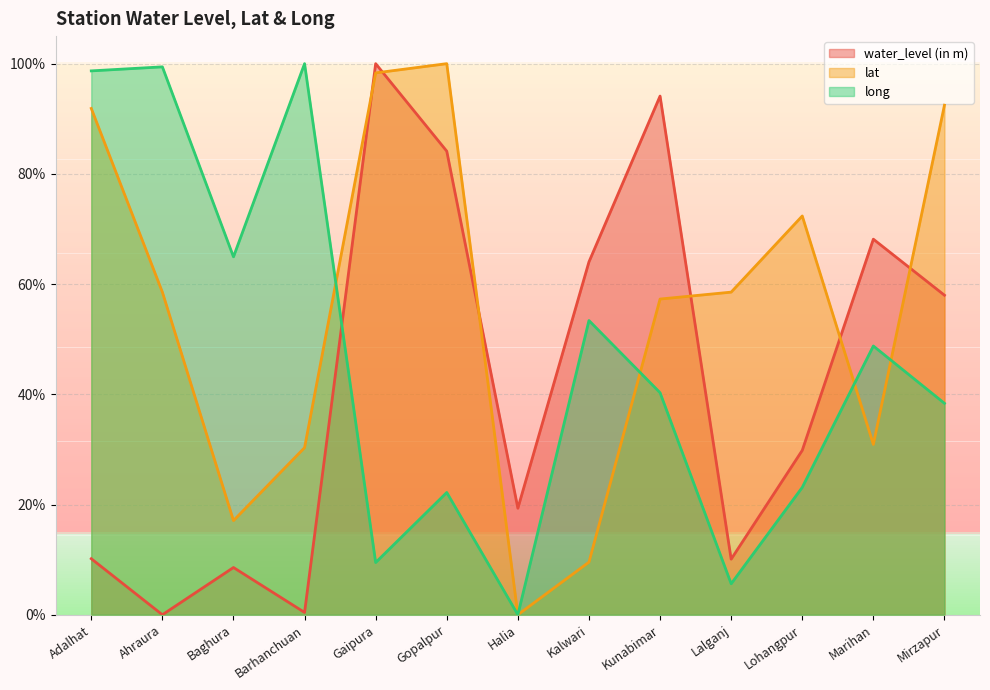

Reading left to right, extract all data points from this chart.

water_level (in m): Adalhat=0.1	Ahraura=0.0	Baghura=0.1	Barhanchuan=0.0	Gaipura=1.0	Gopalpur=0.8	Halia=0.2	Kalwari=0.6	Kunabimar=0.9	Lalganj=0.1	Lohangpur=0.3	Marihan=0.7	Mirzapur=0.6
lat: Adalhat=0.9	Ahraura=0.6	Baghura=0.2	Barhanchuan=0.3	Gaipura=1.0	Gopalpur=1.0	Halia=0.0	Kalwari=0.1	Kunabimar=0.6	Lalganj=0.6	Lohangpur=0.7	Marihan=0.3	Mirzapur=0.9
long: Adalhat=1.0	Ahraura=1.0	Baghura=0.6	Barhanchuan=1.0	Gaipura=0.1	Gopalpur=0.2	Halia=0.0	Kalwari=0.5	Kunabimar=0.4	Lalganj=0.1	Lohangpur=0.2	Marihan=0.5	Mirzapur=0.4